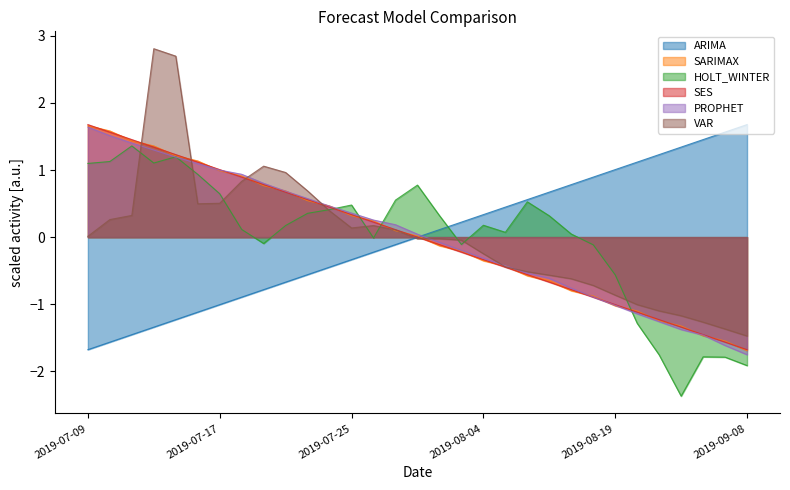

Which series has the largest total across all categories?

SARIMAX